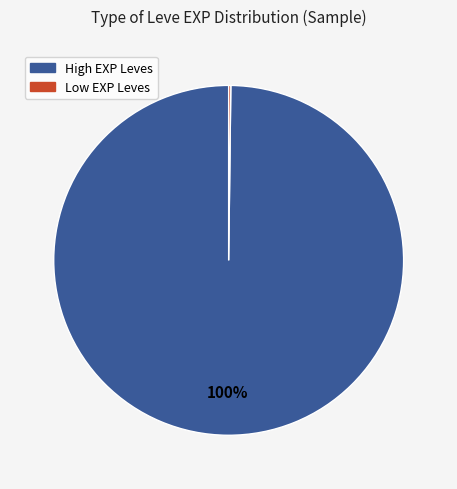

To the nearest percent, what is the difference between the largest and smallest slice percentages?

100%